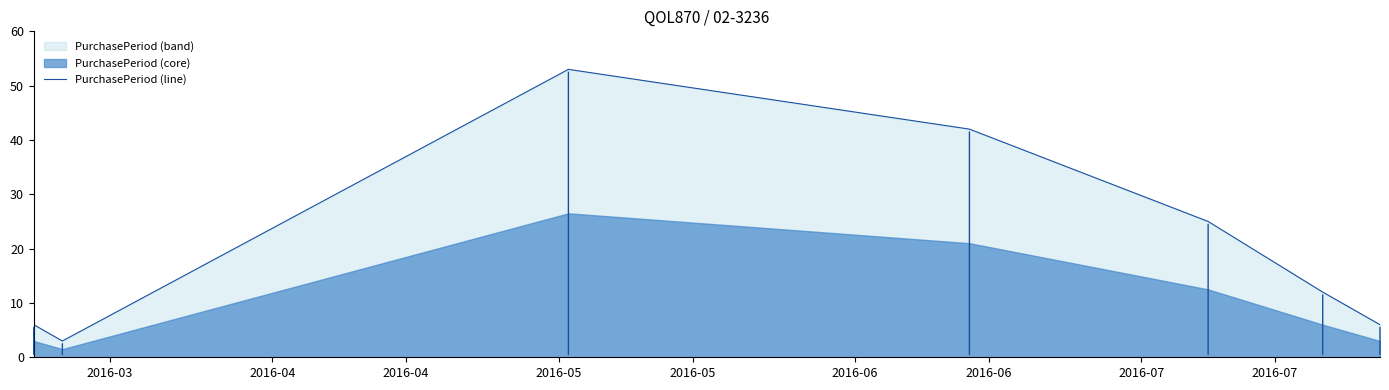

True or false: there are more than 2 points higher than both neighbors.

False